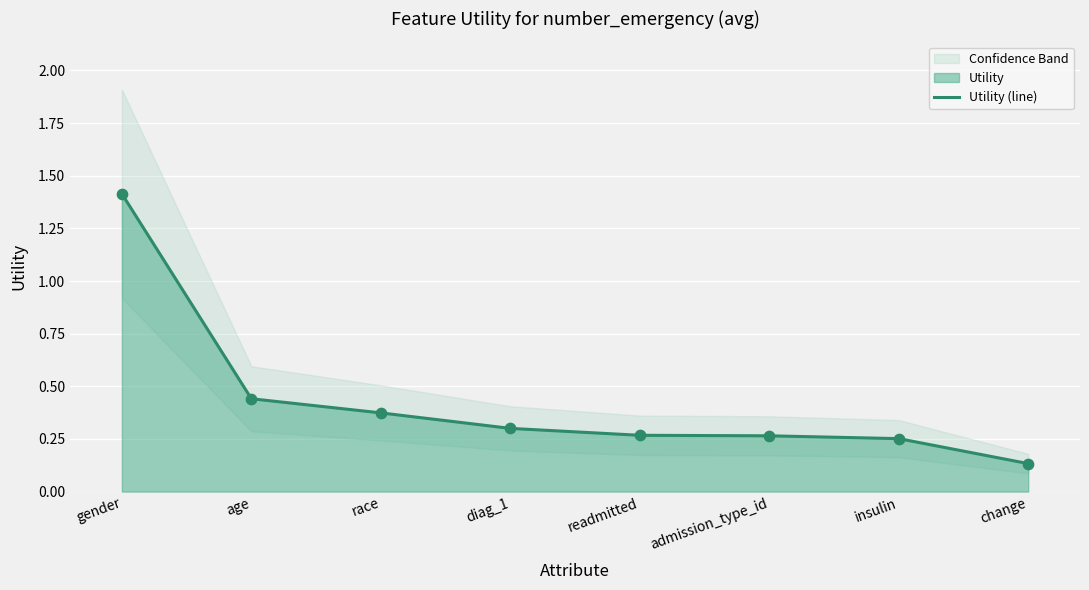

Between age and admission_type_id, which is larger?

age